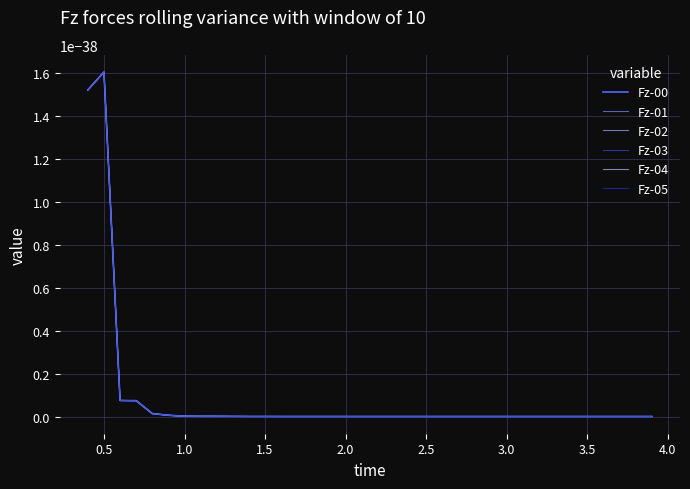

At which category does Fz-02 reach its first local peak?

0.5